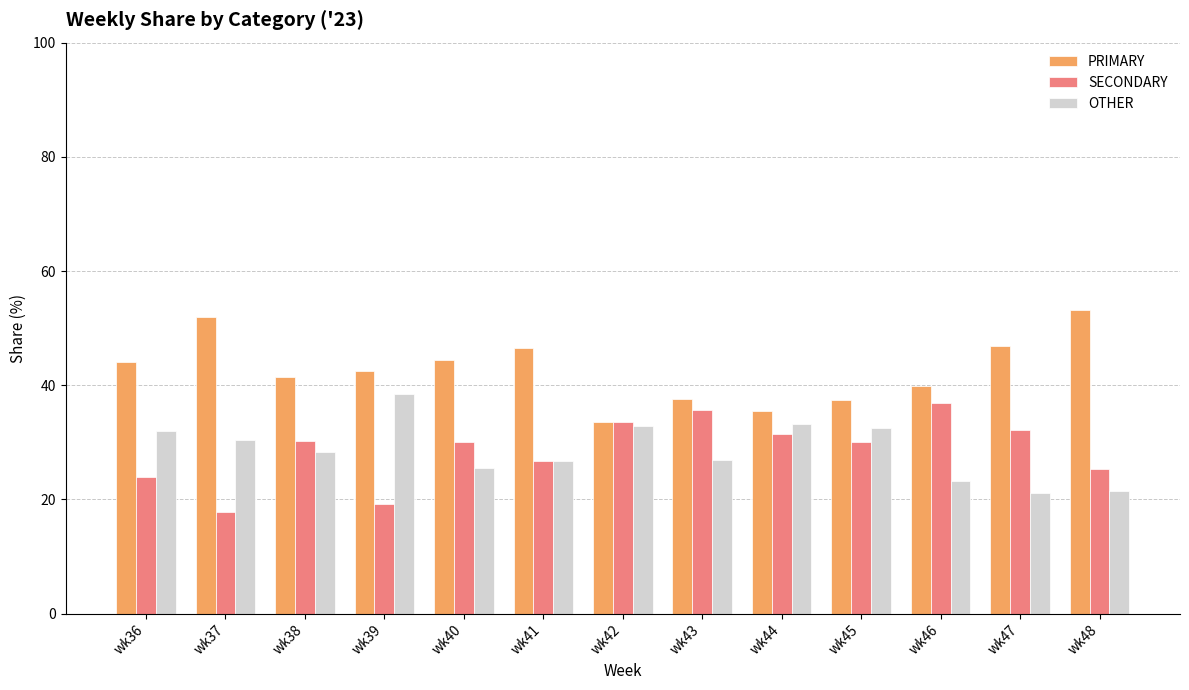

Which label corresponds to the smallest value in the chart?

wk37